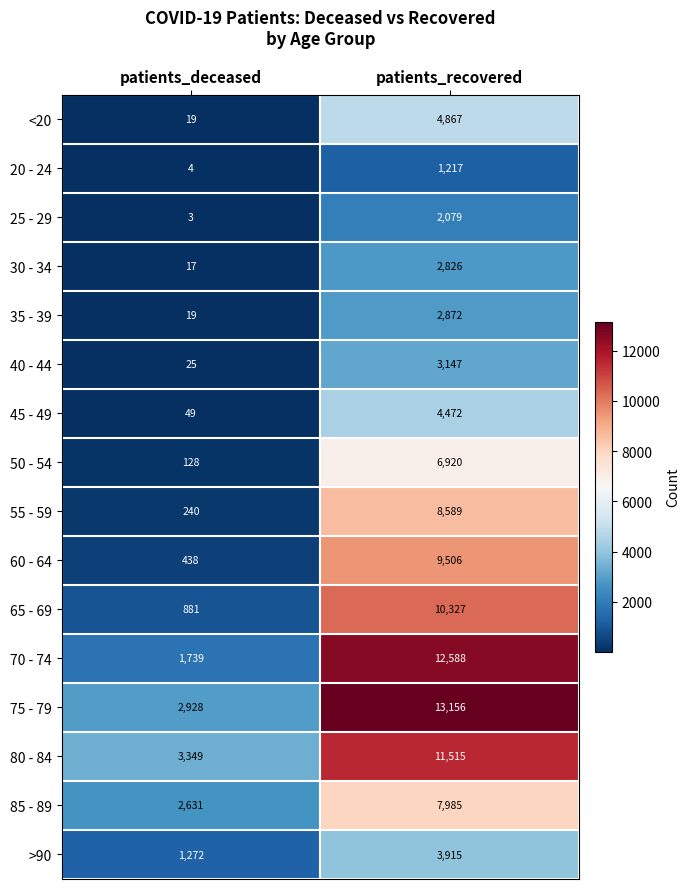

Which category has the lowest value in the 55 - 59 series?

patients_deceased